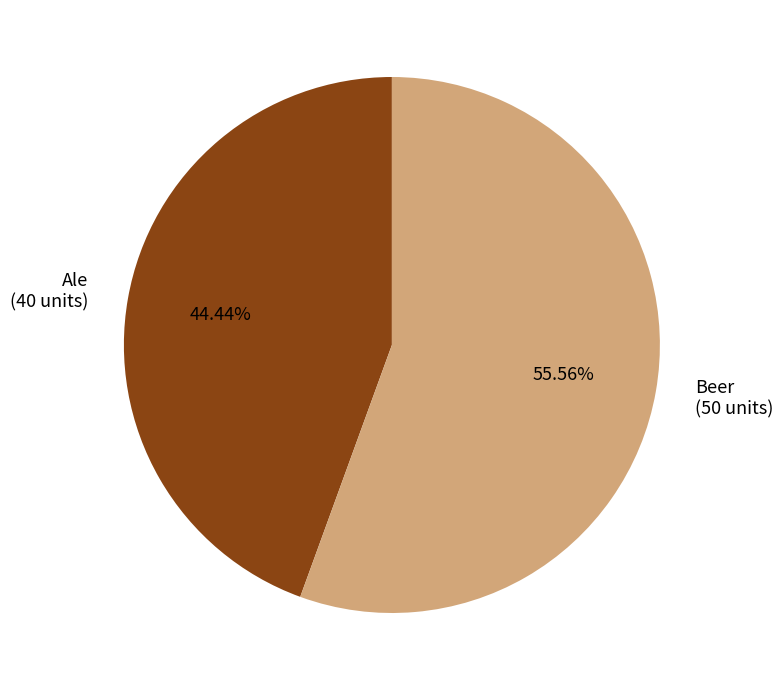

Is there any slice that represents more than half of the pie?

Yes